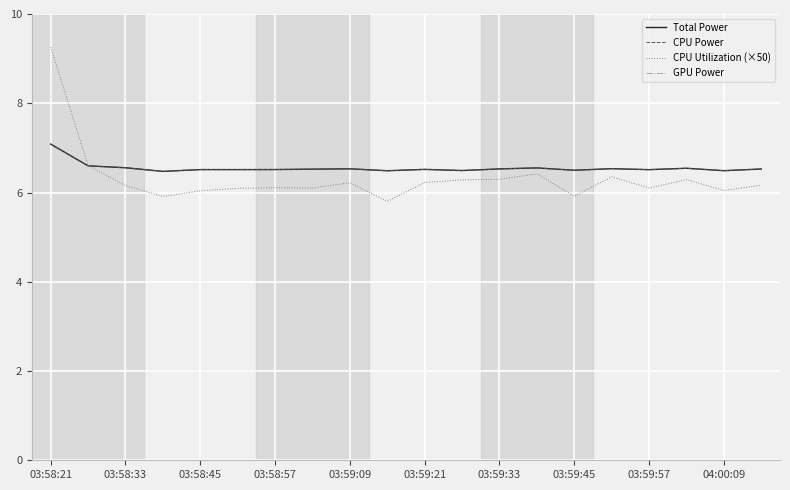

At which category is the sum across all series the highest?

03:58:21